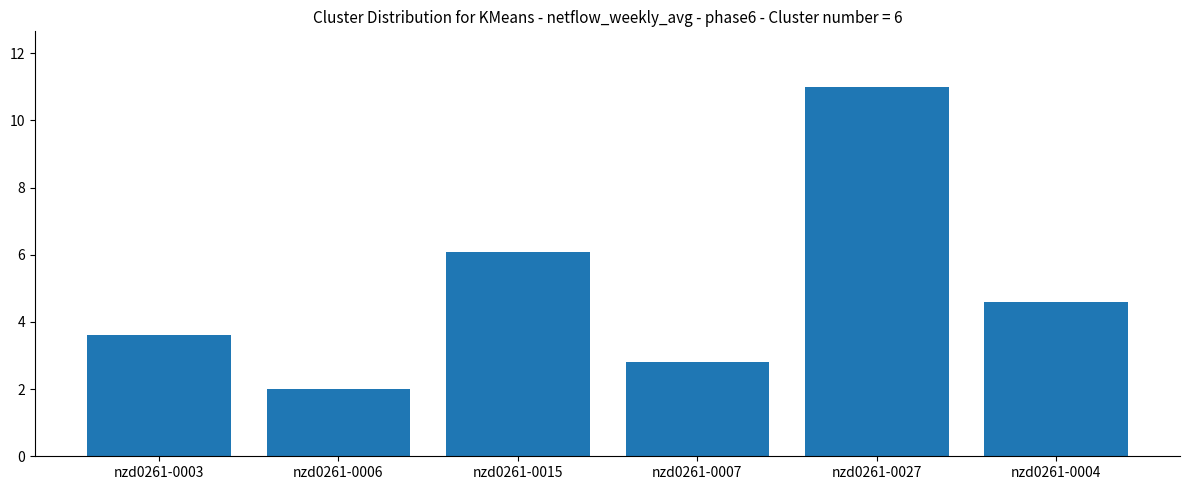

What position from the left is nzd0261-0027?

5